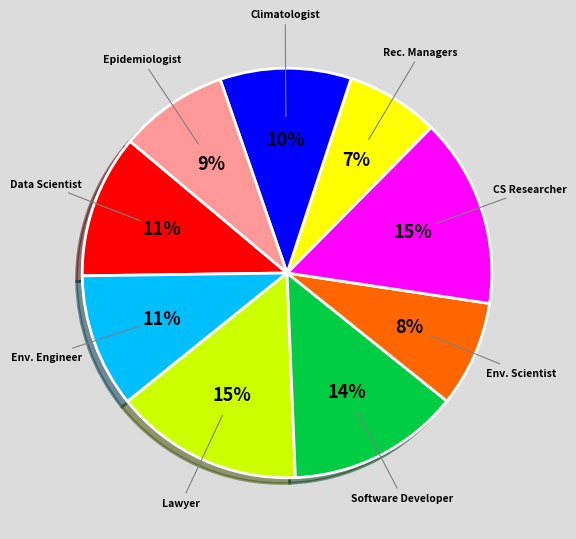

To the nearest percent, what percentage of the pie is Climatologist?

10%